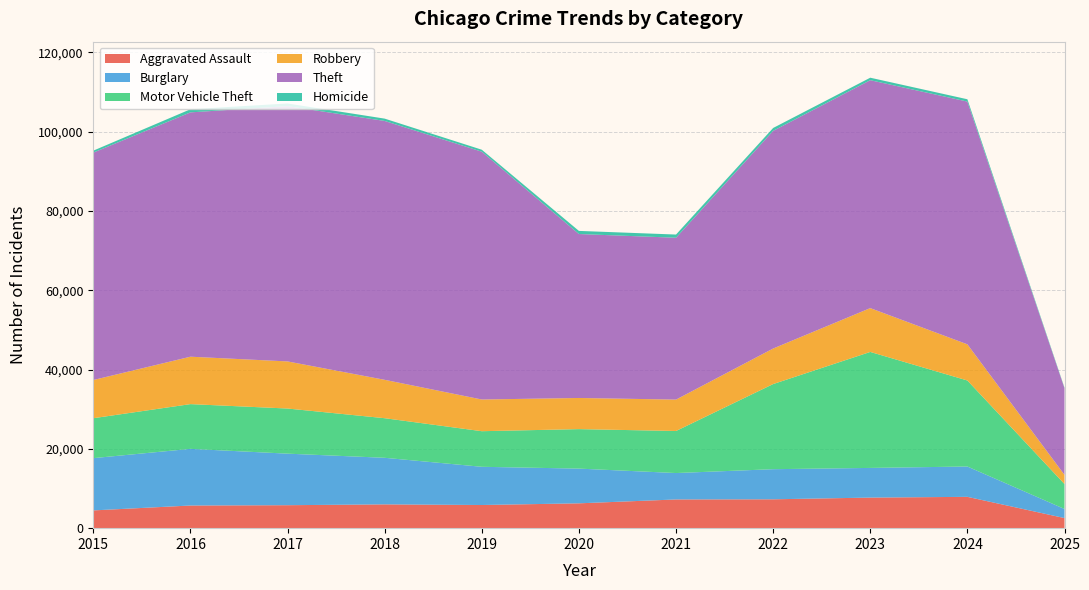

Reading right to left, what are all the values shown in this chart?

Aggravated Assault: 2547	7900	7712	7281	7242	6265	5841	6002	5793	5713	4480
Burglary: 2293	7650	7484	7594	6662	8758	9638	11747	13001	14289	13184
Motor Vehicle Theft: 6290	21695	29253	21470	10605	9959	8978	9985	11380	11285	10068
Robbery: 2310	9123	11053	8965	7920	7855	7995	9681	11881	11960	9638
Theft: 21845	61222	57481	54897	40820	41349	62498	65290	64386	61623	57352
Homicide: 152	587	630	728	806	787	499	588	672	786	496